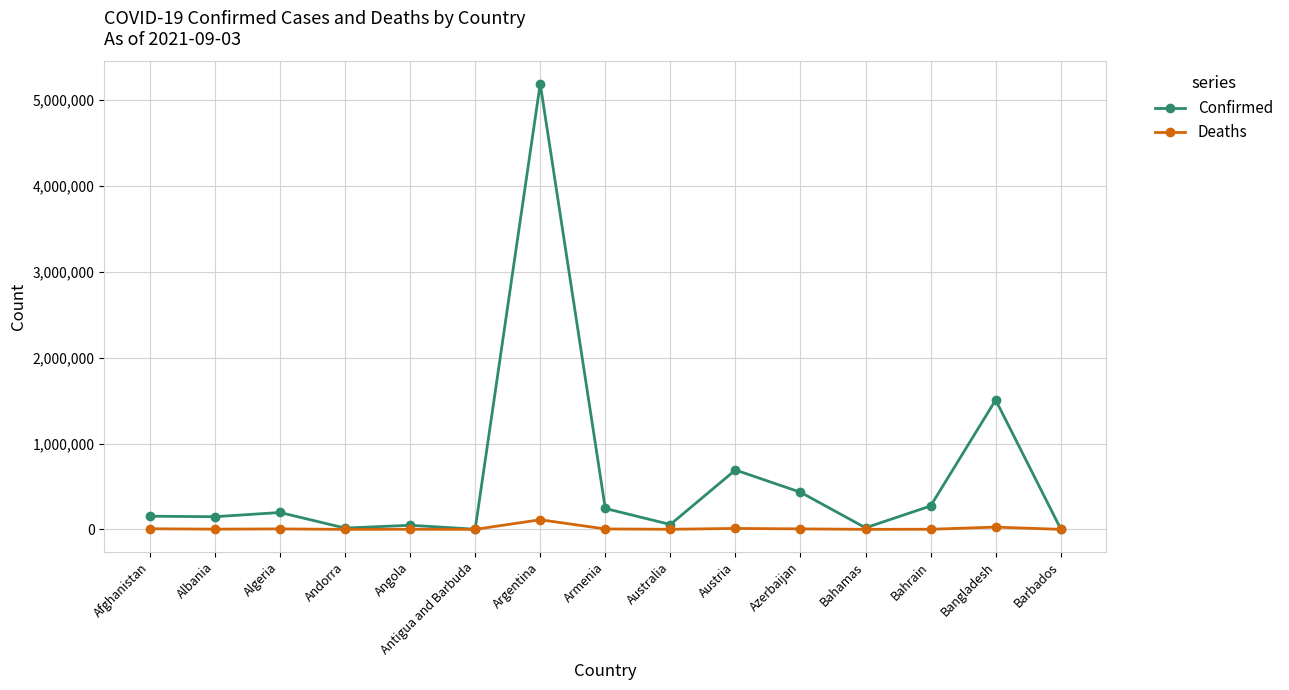

What are all the series names shown in the legend?

Confirmed, Deaths